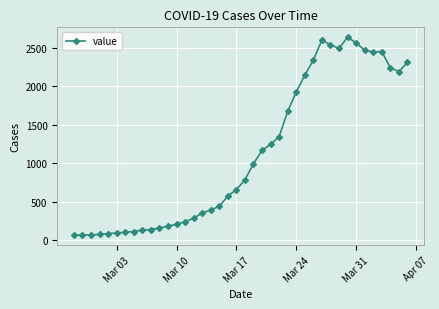

What is the average value?

1123